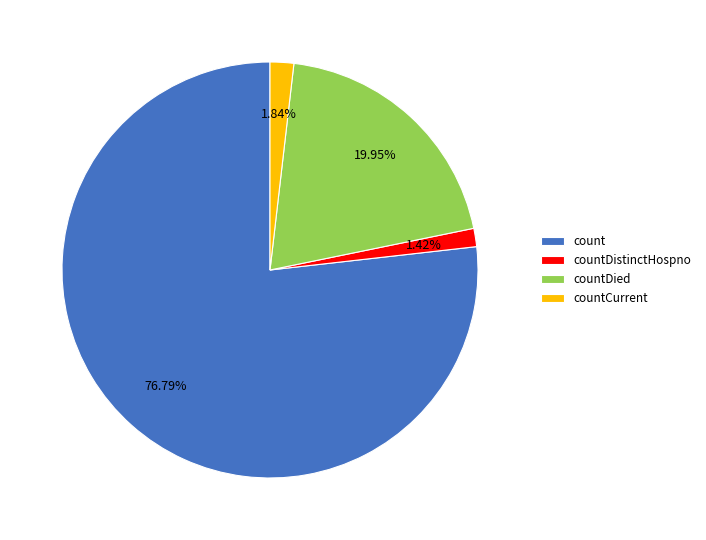

Is it true that countDistinctHospno is 12% of the pie?

False